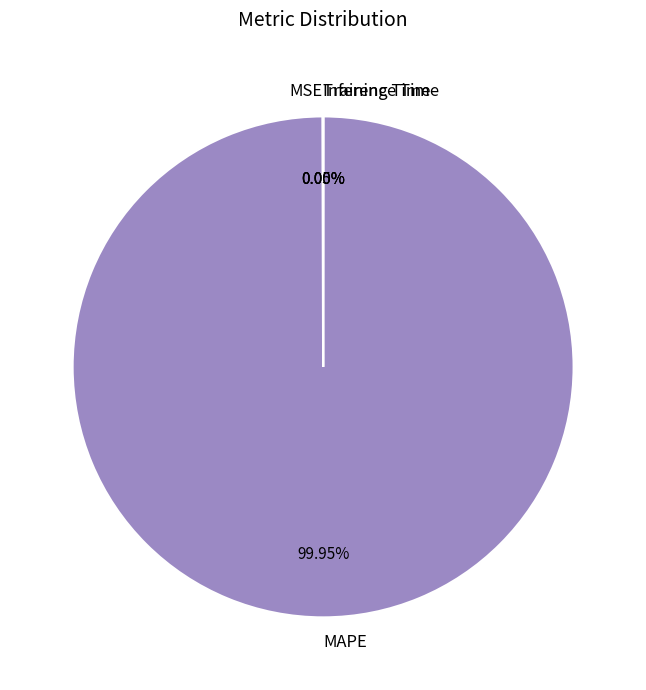

Which category has the biggest portion of the pie?

MAPE